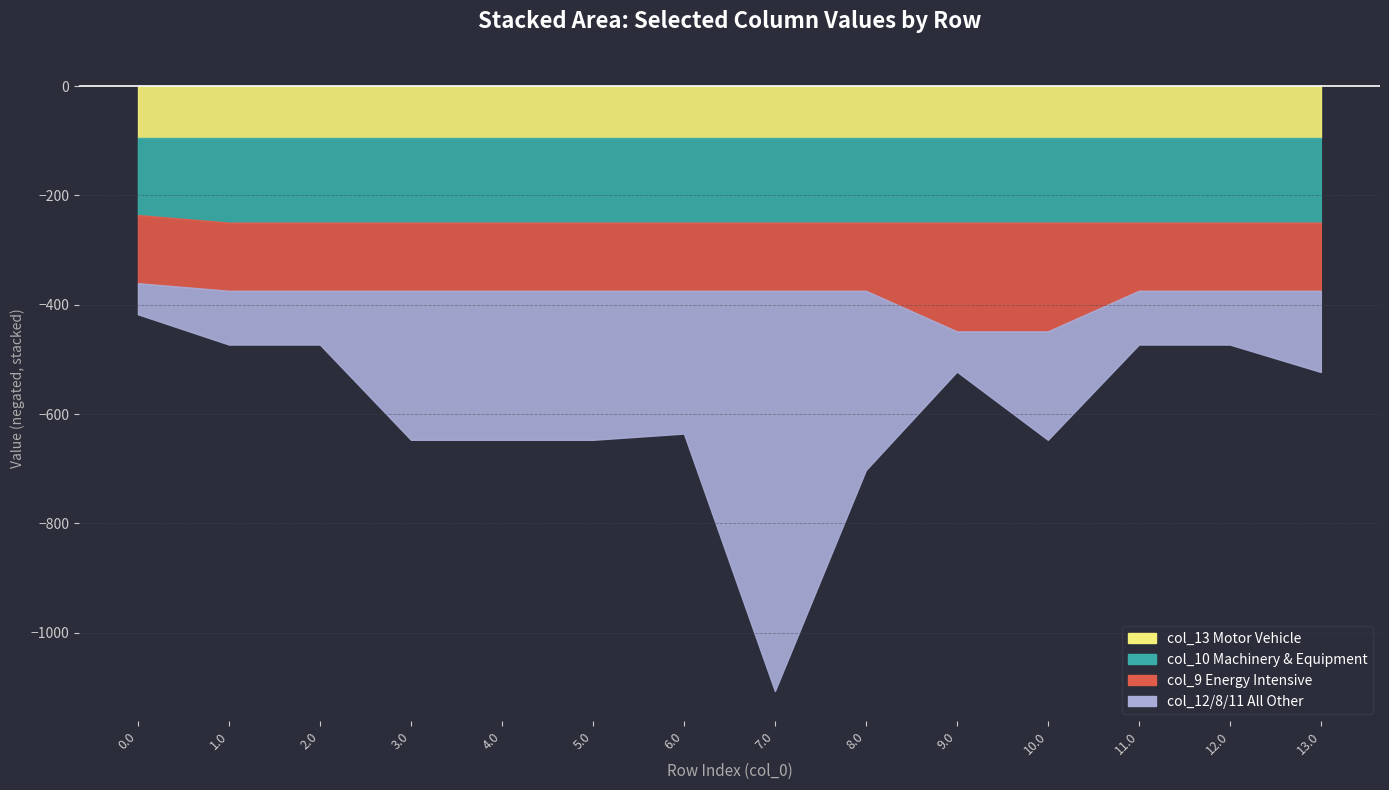

Between 6.0 and 7.0, which is larger?

6.0